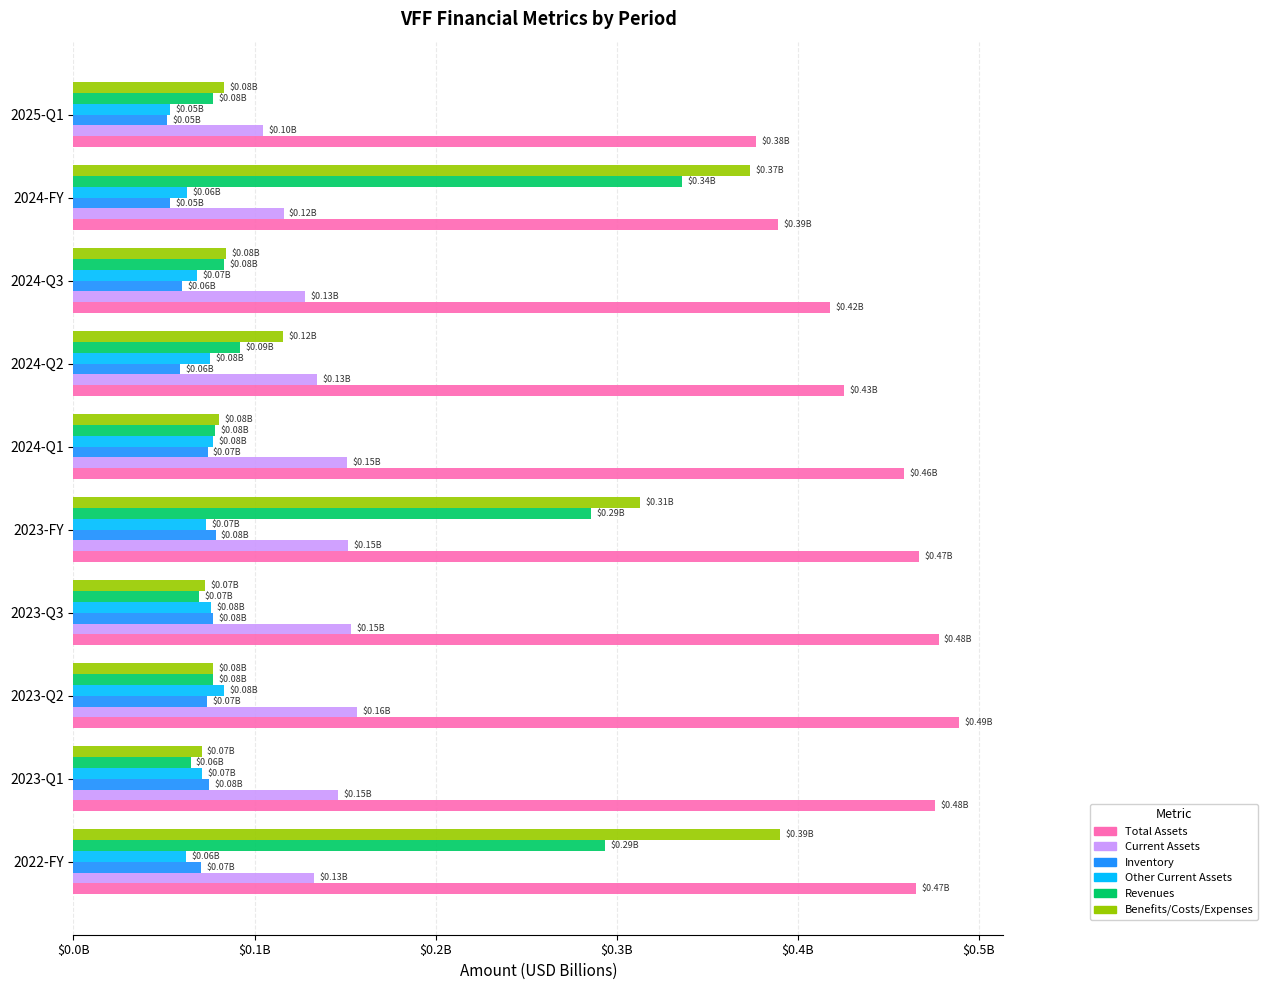

What is the highest value of the Other Current Assets series?

0.1